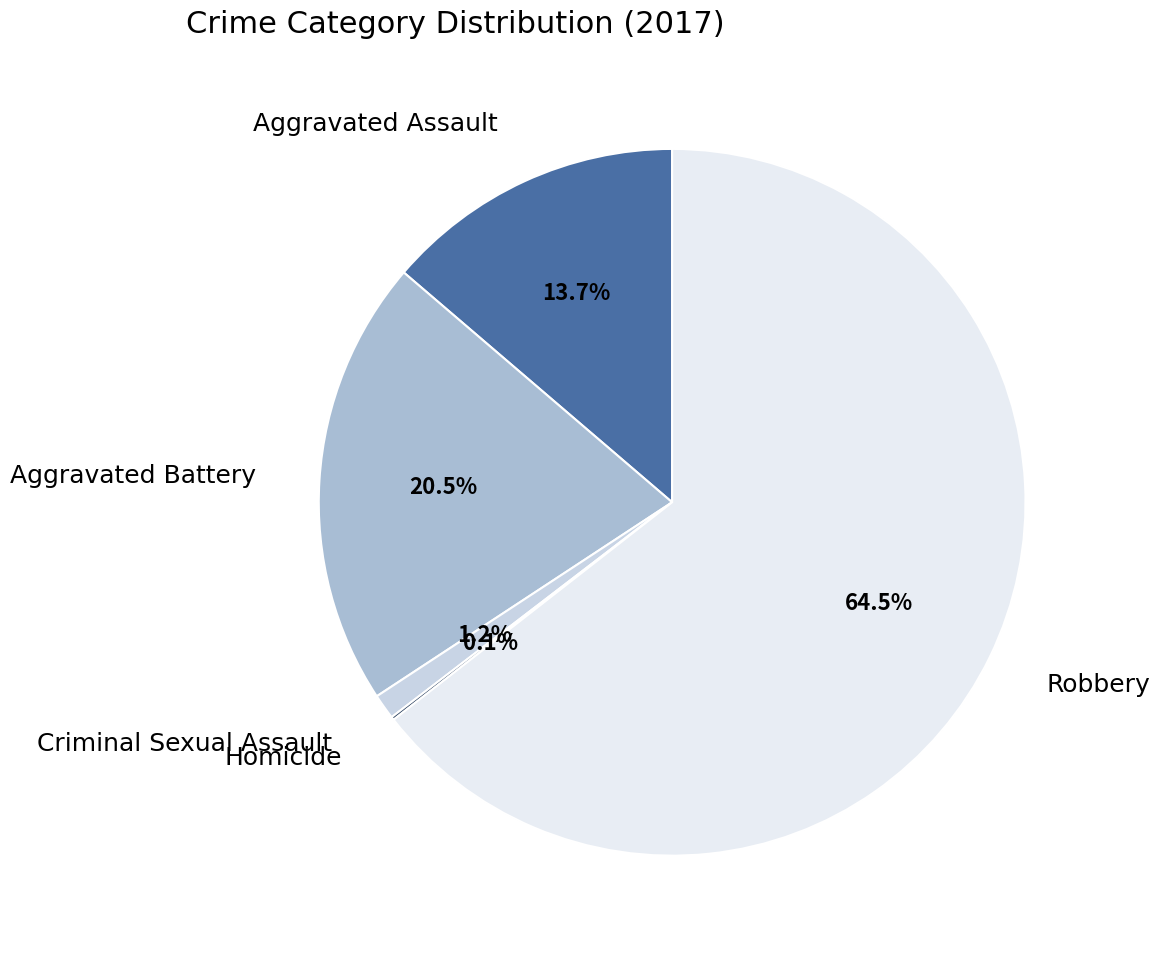

Is it true that Robbery is 71% of the pie?

False